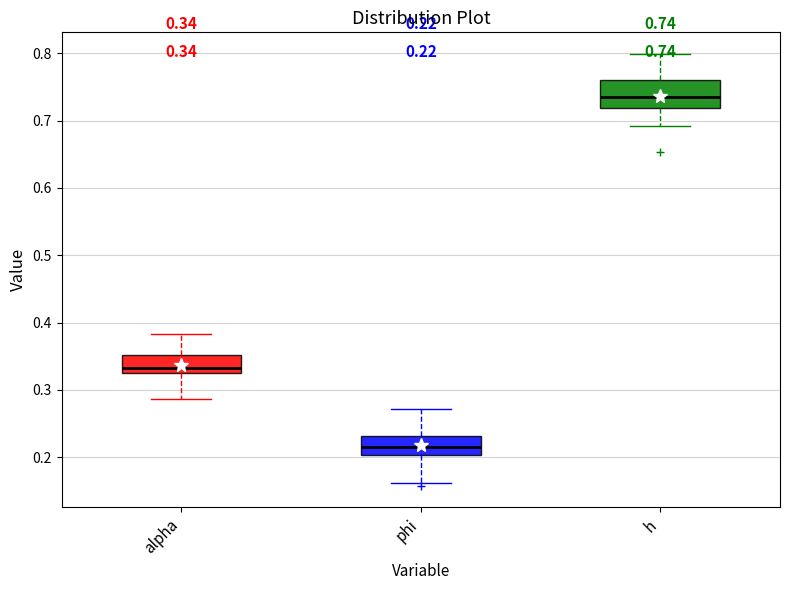

Comparing the boxes themselves (not the whiskers), which one is the tallest?

h